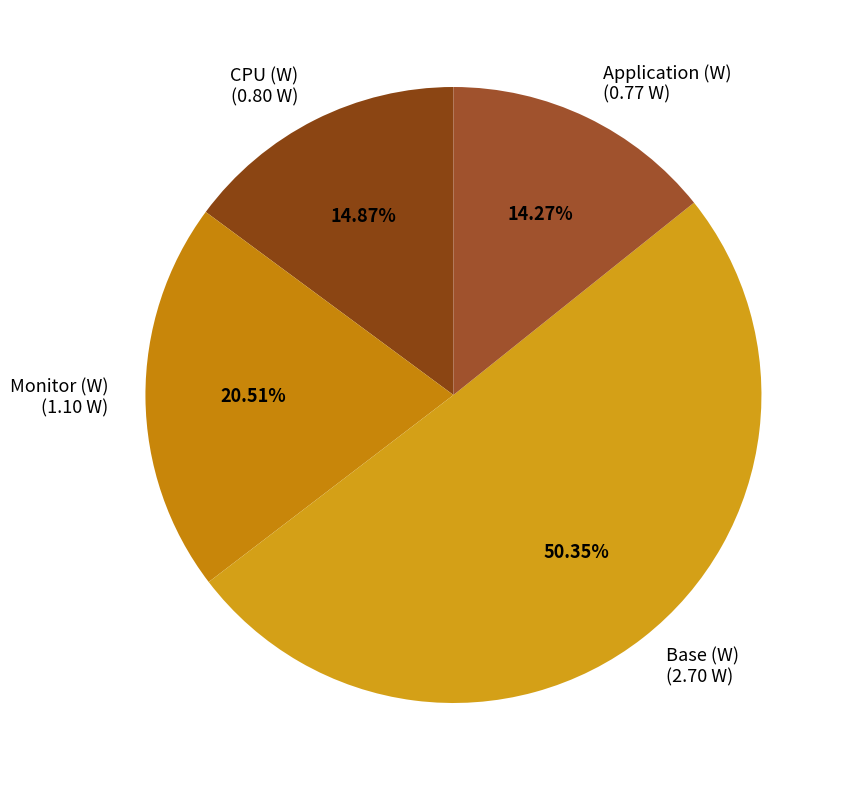

Which slice is the largest?

Base (W) (2.70 W)